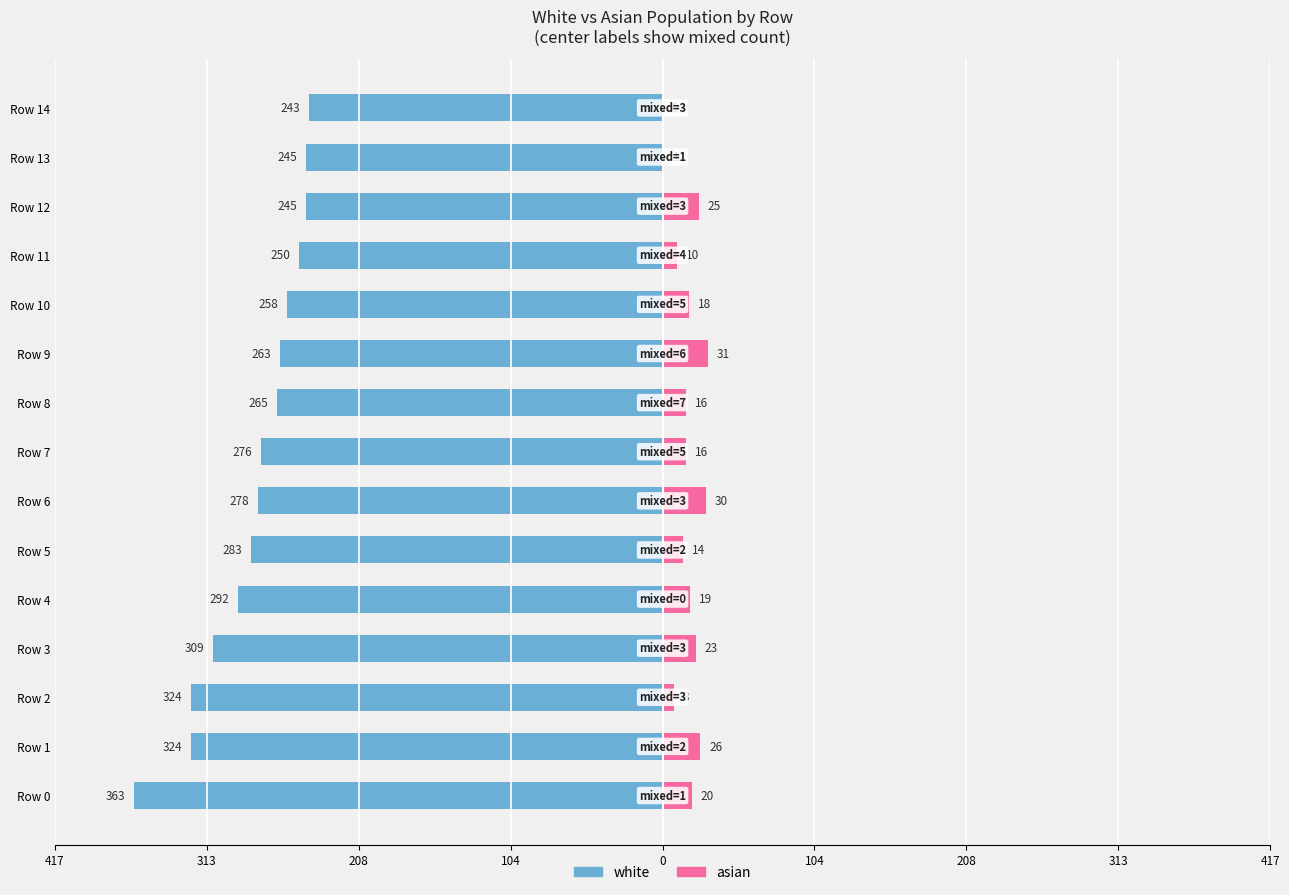

What is the sum of all asian values?

257